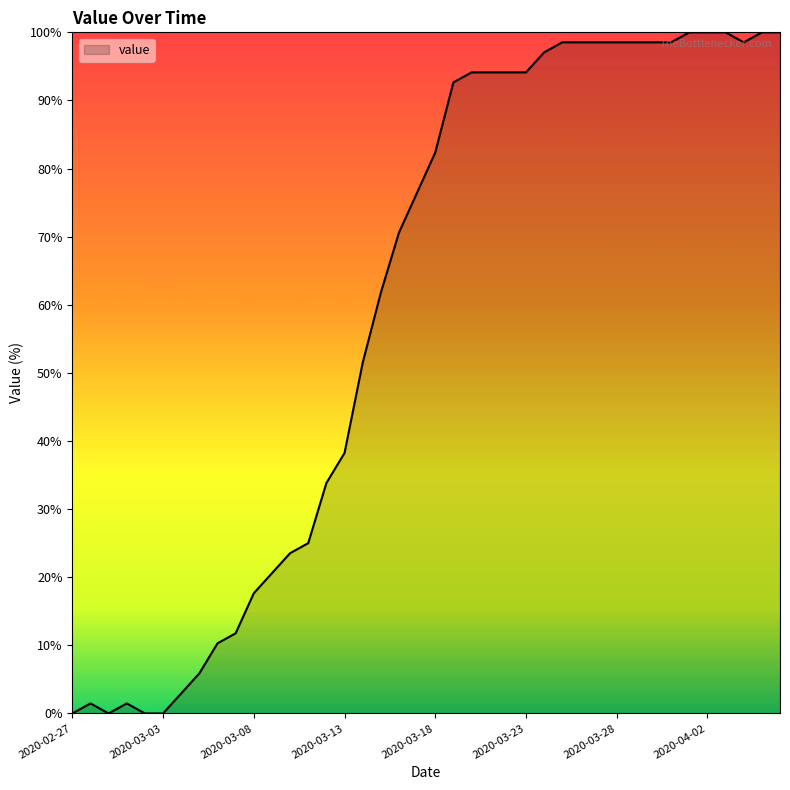

What is the difference between the maximum and minimum values?

100.0